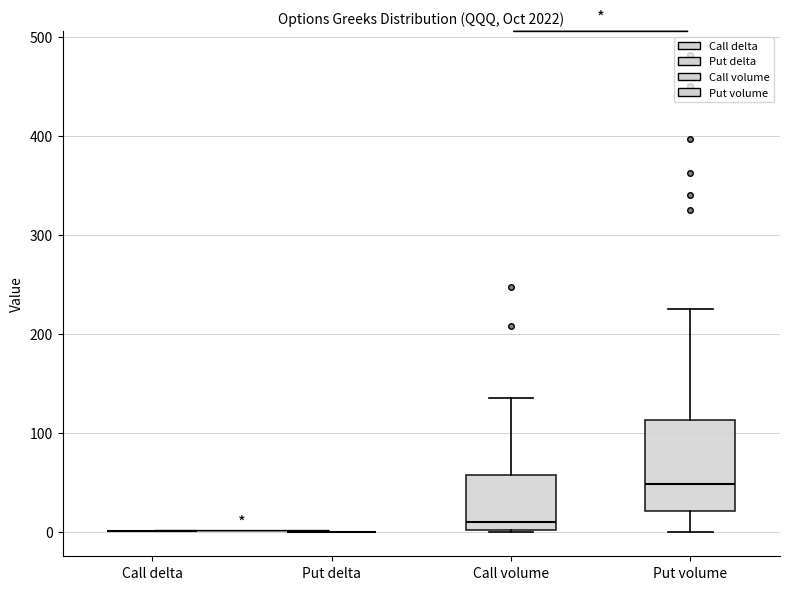

Comparing the boxes themselves (not the whiskers), which one is the tallest?

Put volume